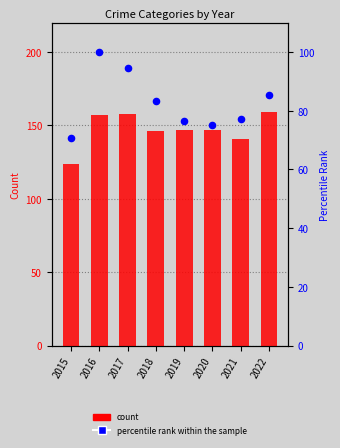

Which series reaches the minimum Y coordinate?

percentile rank within the sample